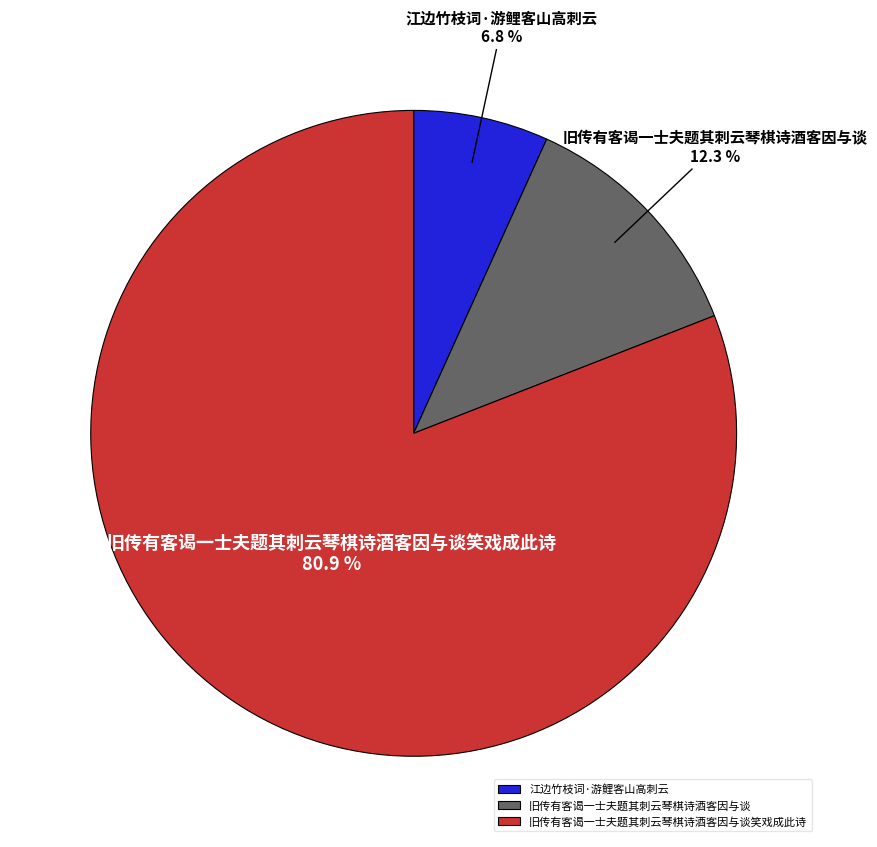

What percentage is NOT represented by 旧传有客谒一士夫题其刺云琴棋诗酒客因与谈笑戏成此诗?

19.1%